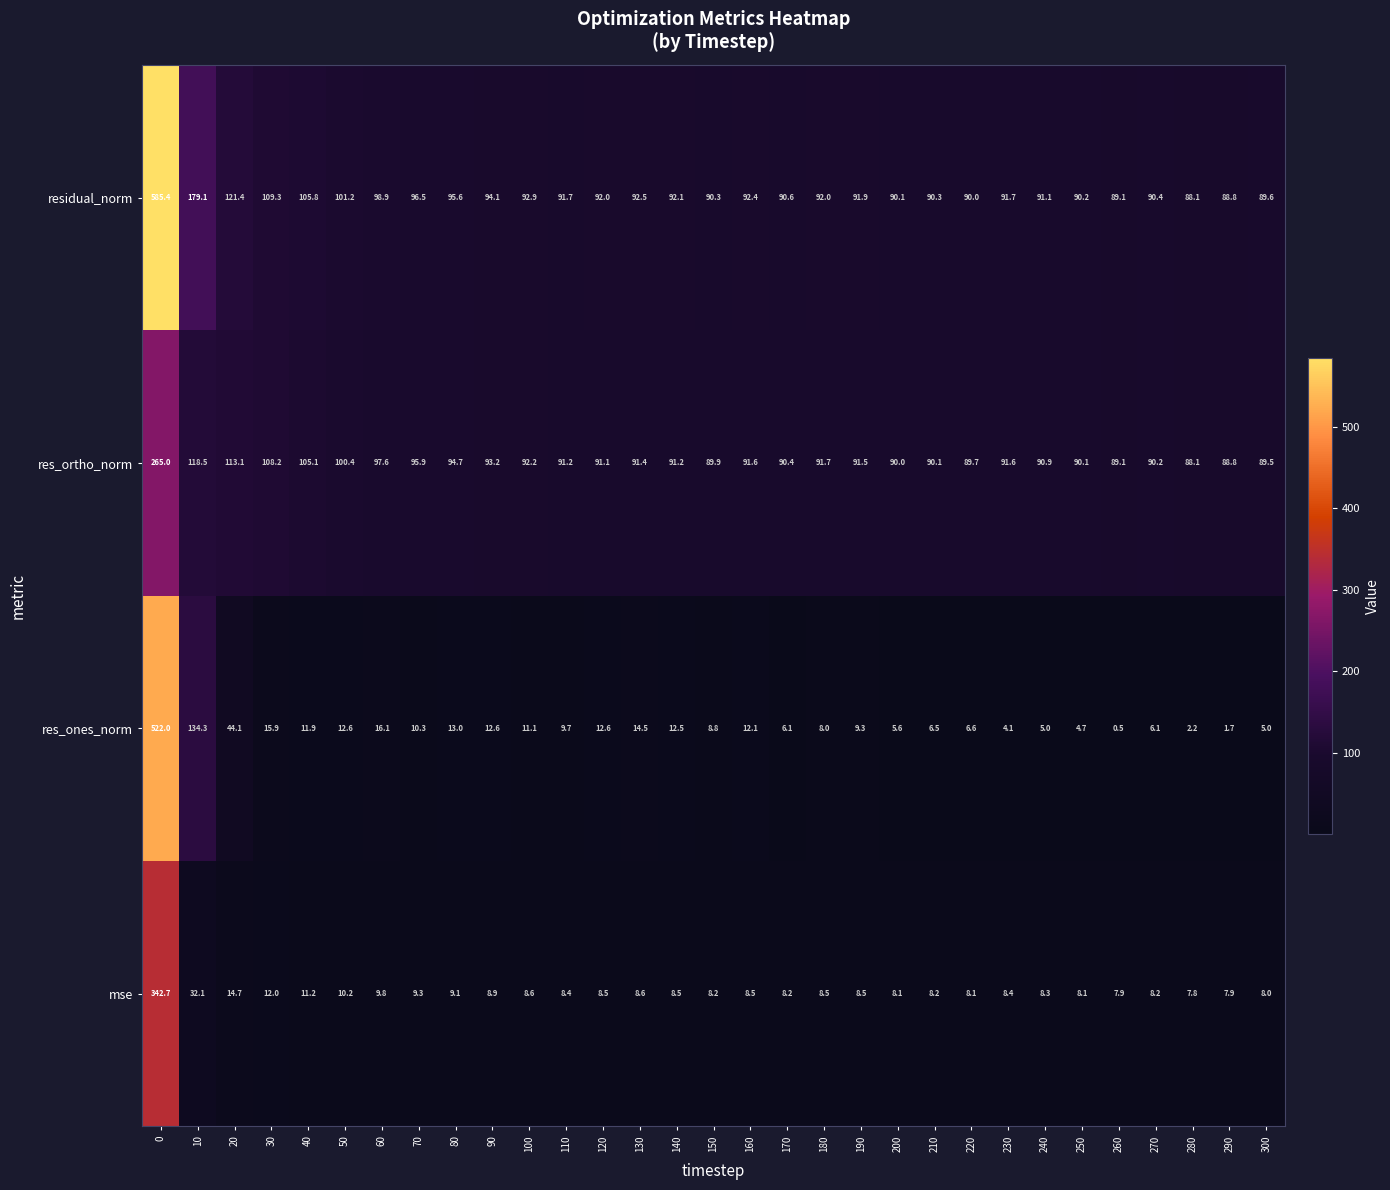

Rank the series at 100 from highest to lowest value.

residual_norm, res_ortho_norm, res_ones_norm, mse